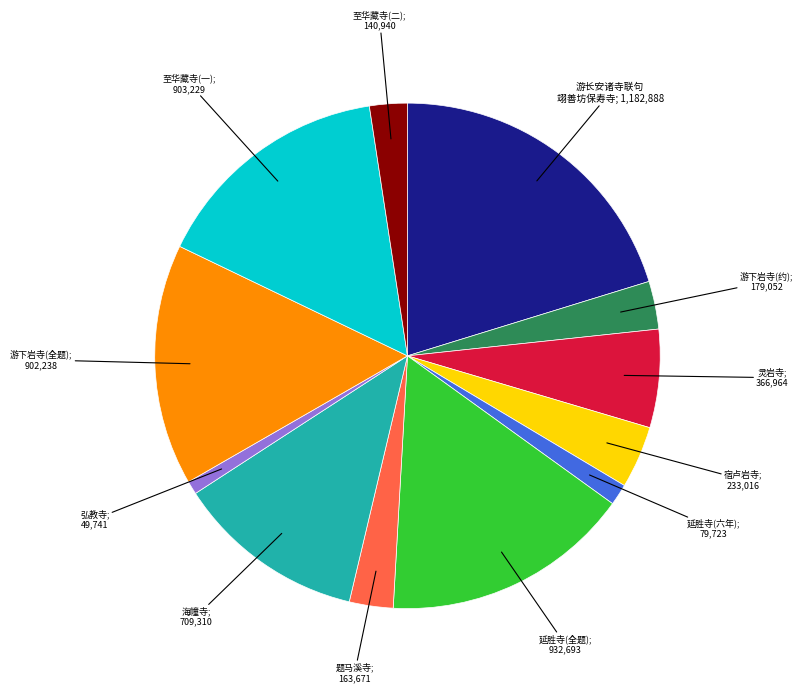

Is there a majority slice in this chart?

No